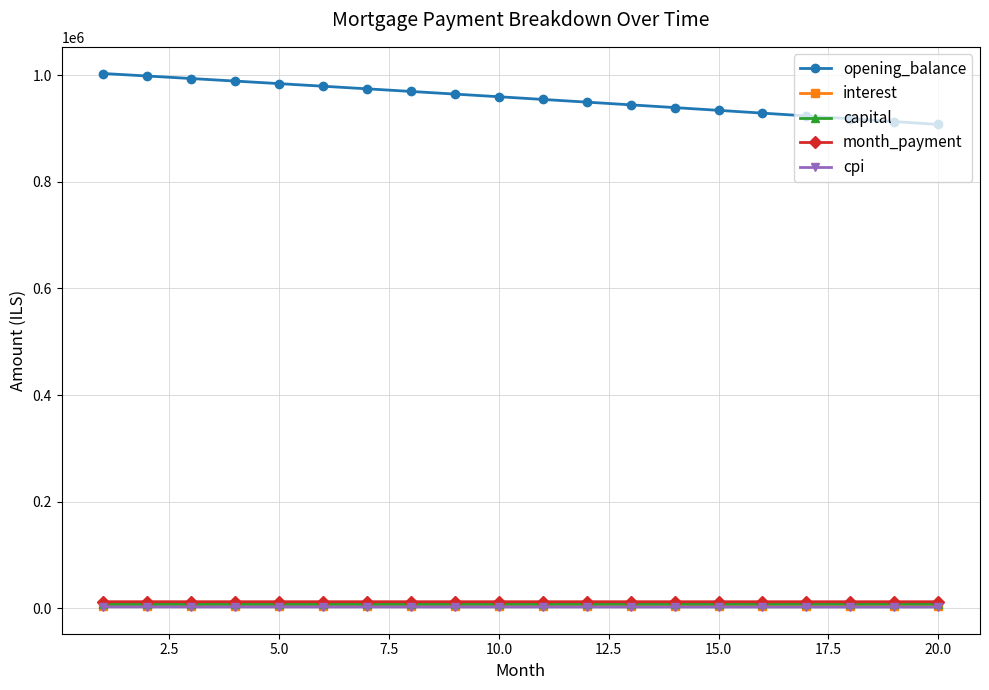

True or false: opening_balance and cpi cross at least once.

False